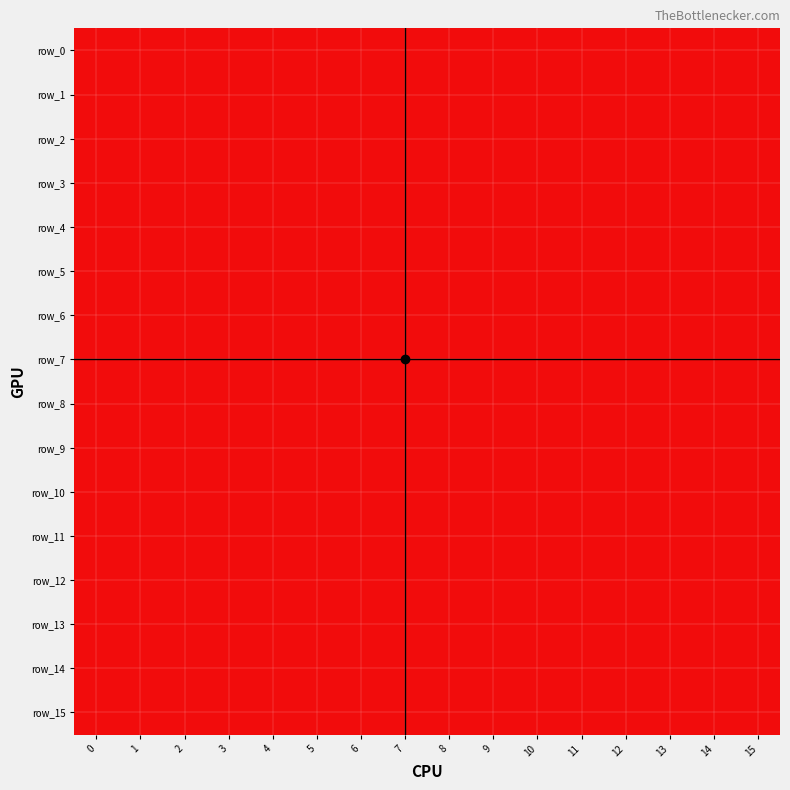

Is the value of row_8 at 12 greater than the value of row_6 at 7?

No